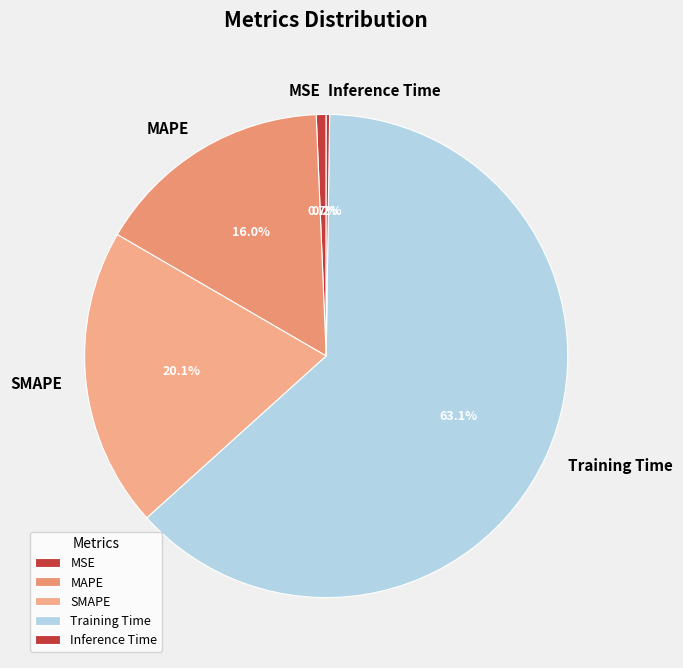

Which category has the biggest portion of the pie?

Training Time